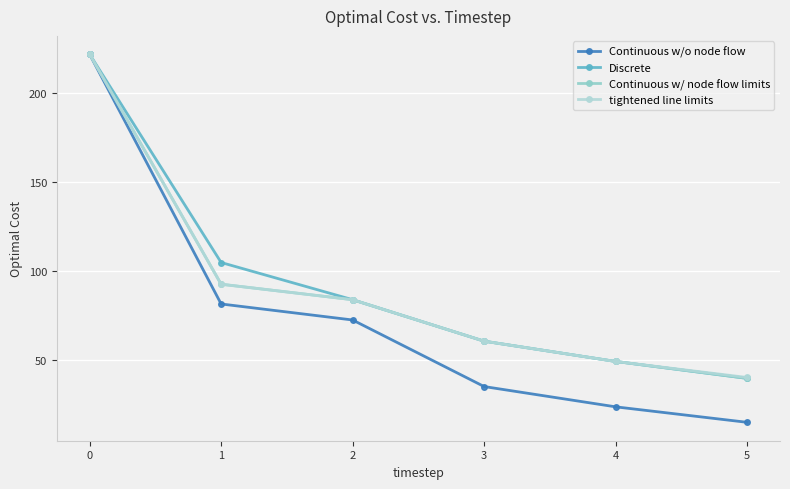

Reading right to left, what are all the values shown in this chart?

Continuous w/o node flow: 14.9	23.6	35.0	72.4	81.4	221.7
Discrete: 39.6	49.1	60.5	83.8	104.7	221.7
Continuous w/ node flow limits: 39.6	49.1	60.5	83.8	92.5	221.7
tightened line limits: 40.1	49.1	60.5	83.8	92.5	221.7